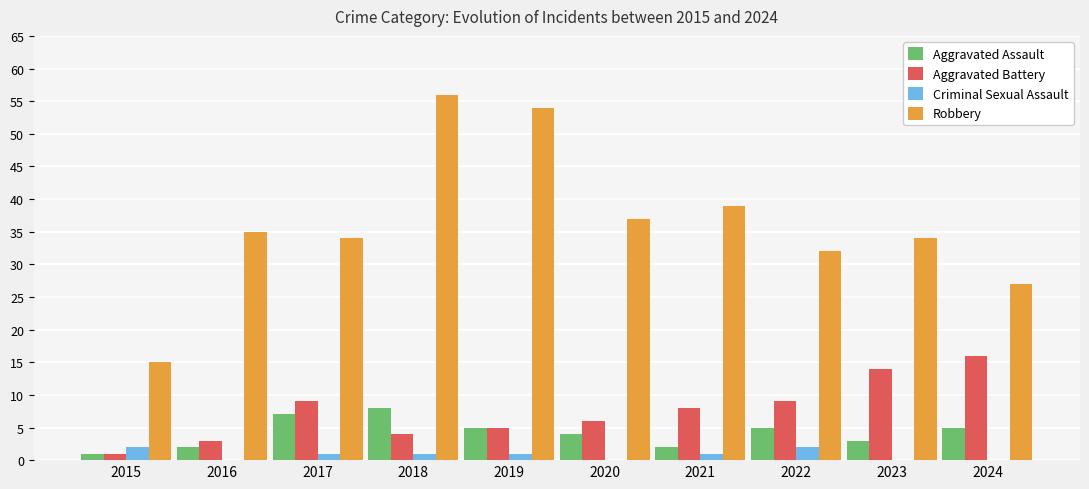

What is the maximum value shown in the chart?

56